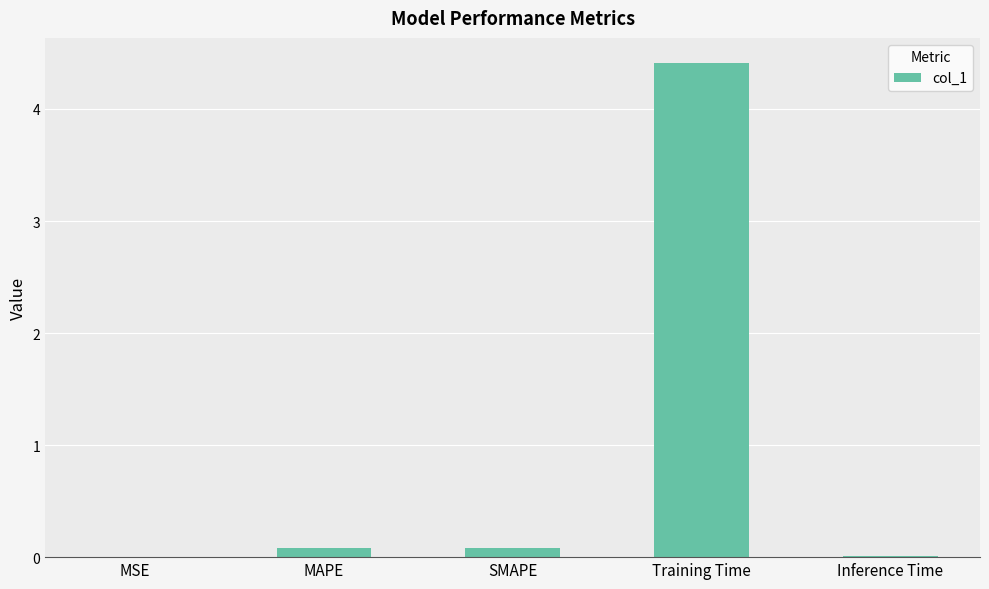

What is the greatest value displayed?

4.4